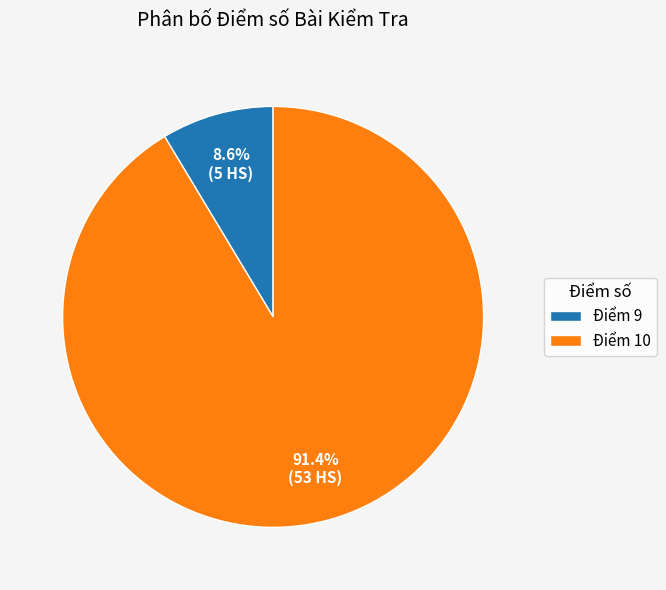

To the nearest percent, what is the average slice percentage?

50%